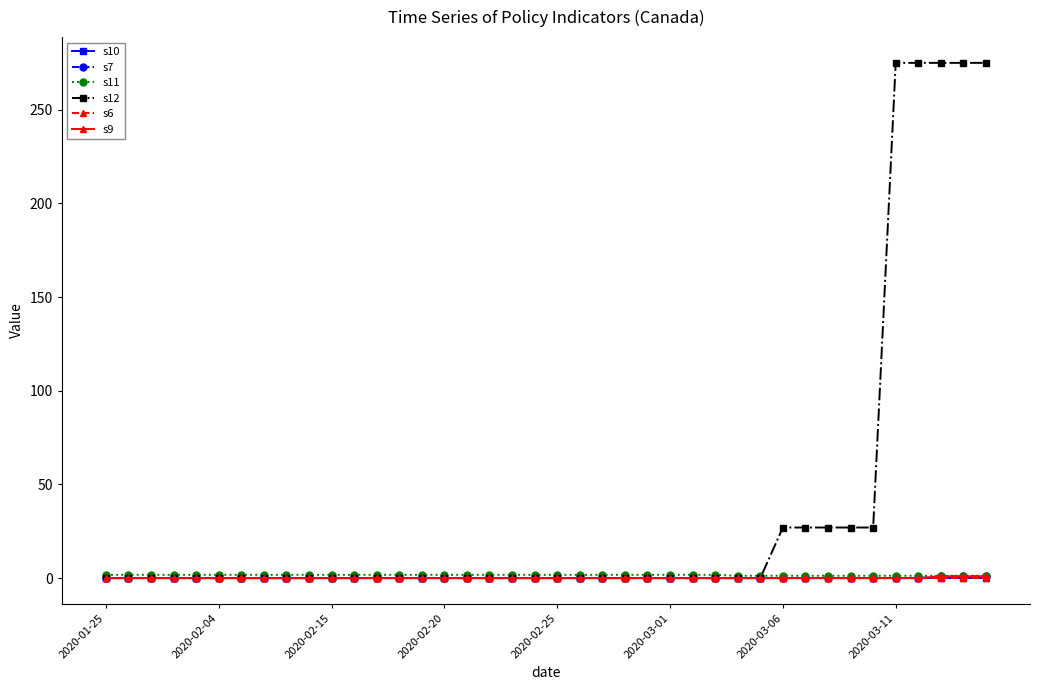

True or false: s6 and s12 intersect in this chart.

False